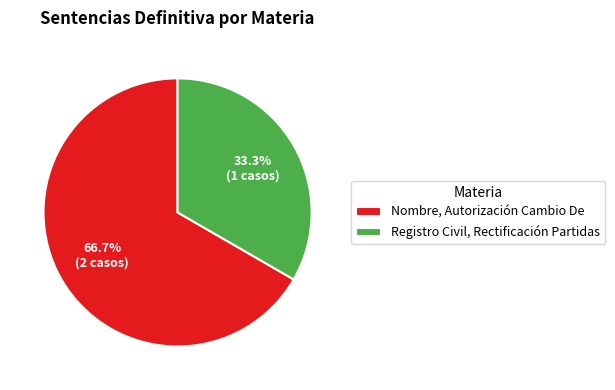

To the nearest percent, what is the combined percentage of Registro Civil, Rectificación Partidas and Nombre, Autorización Cambio De?

100%